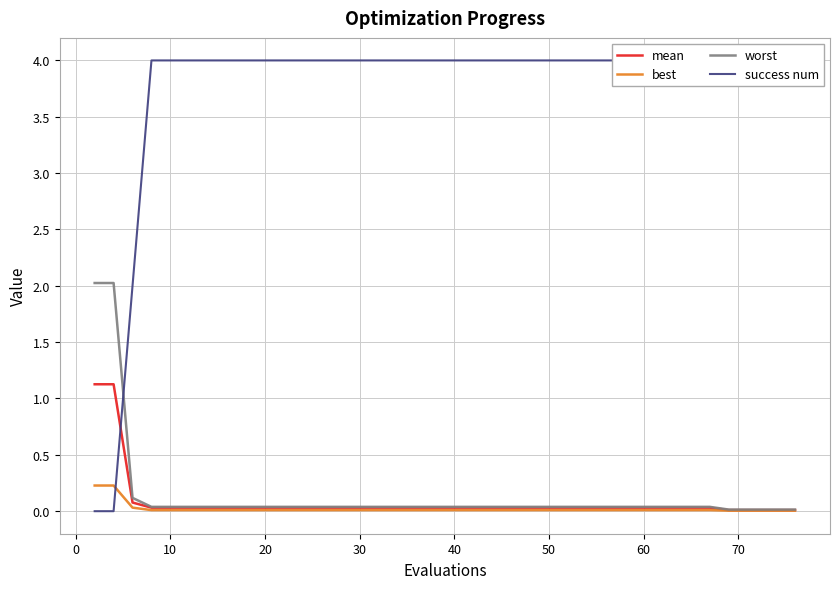

What is the highest value of the mean series?

1.1